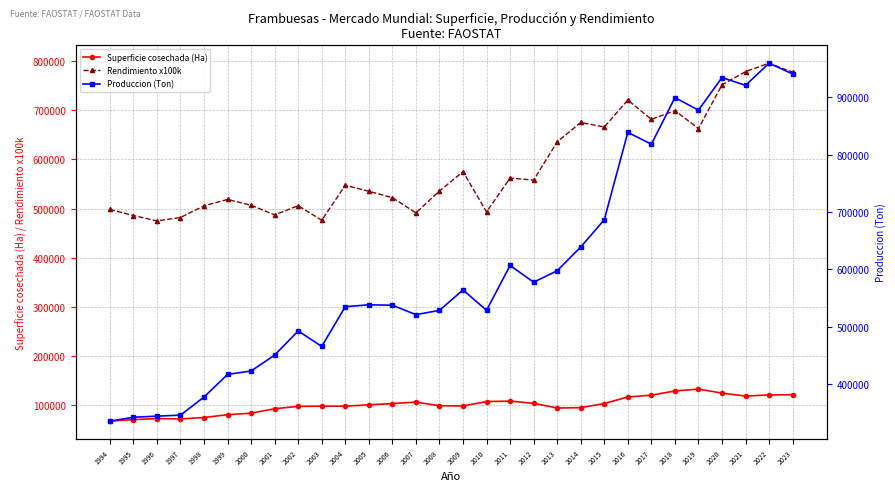

What is the difference between the highest and lowest values at 2019?

745404.9